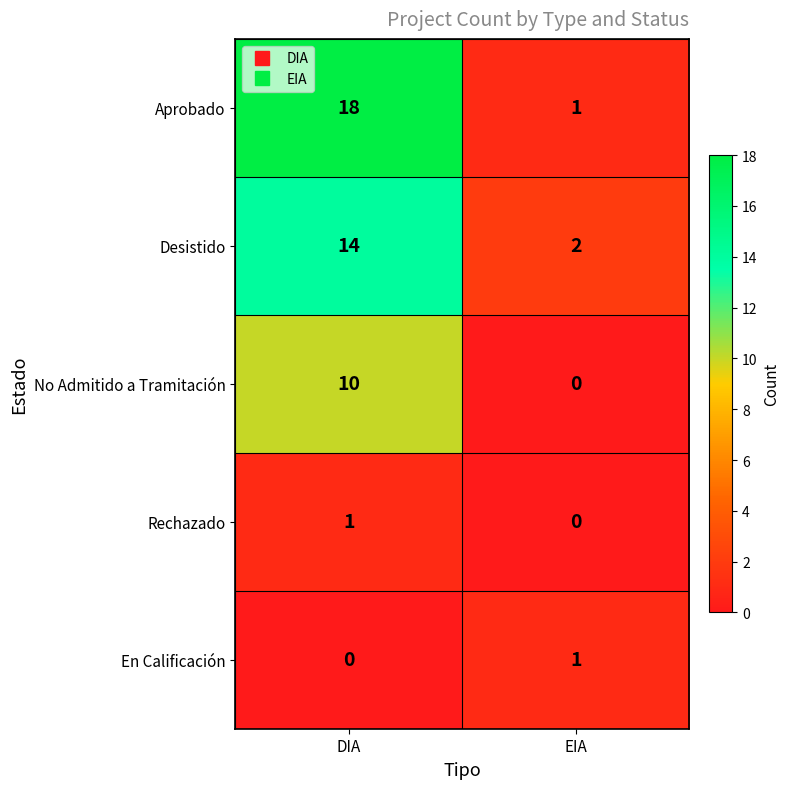

What is the difference between the Aprobado values at EIA and DIA?

17